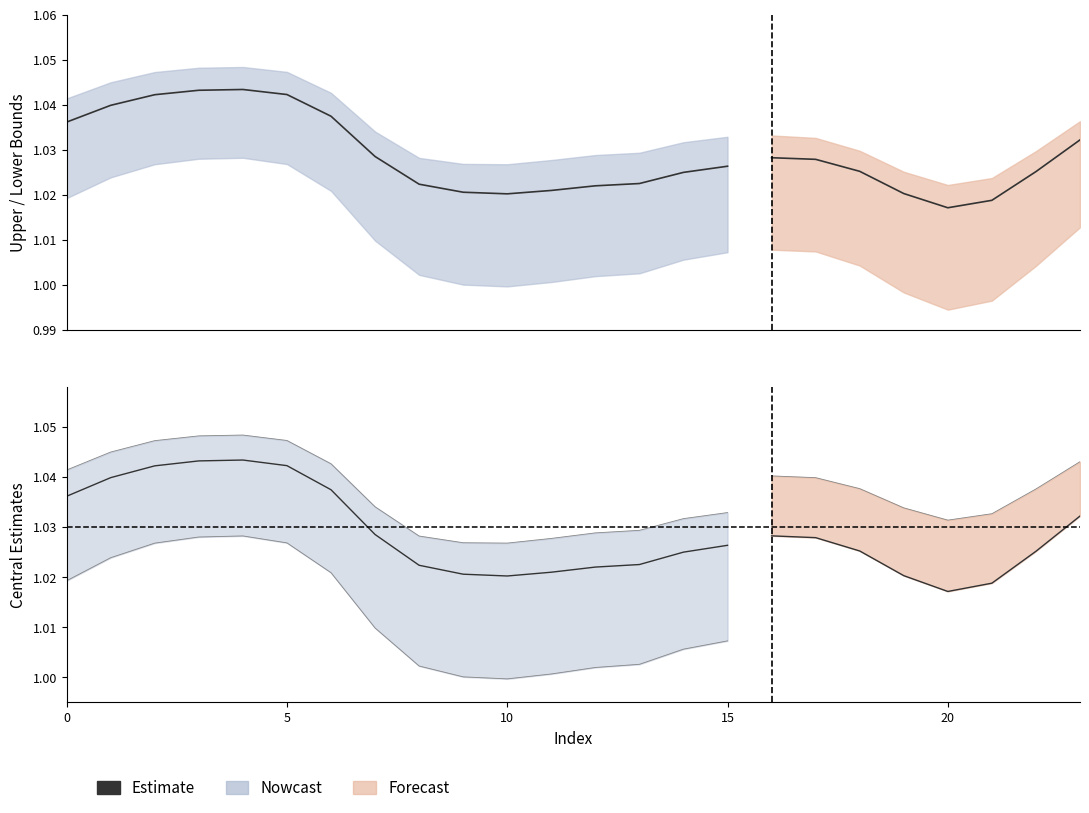

What value does the data have at 12?

1.0